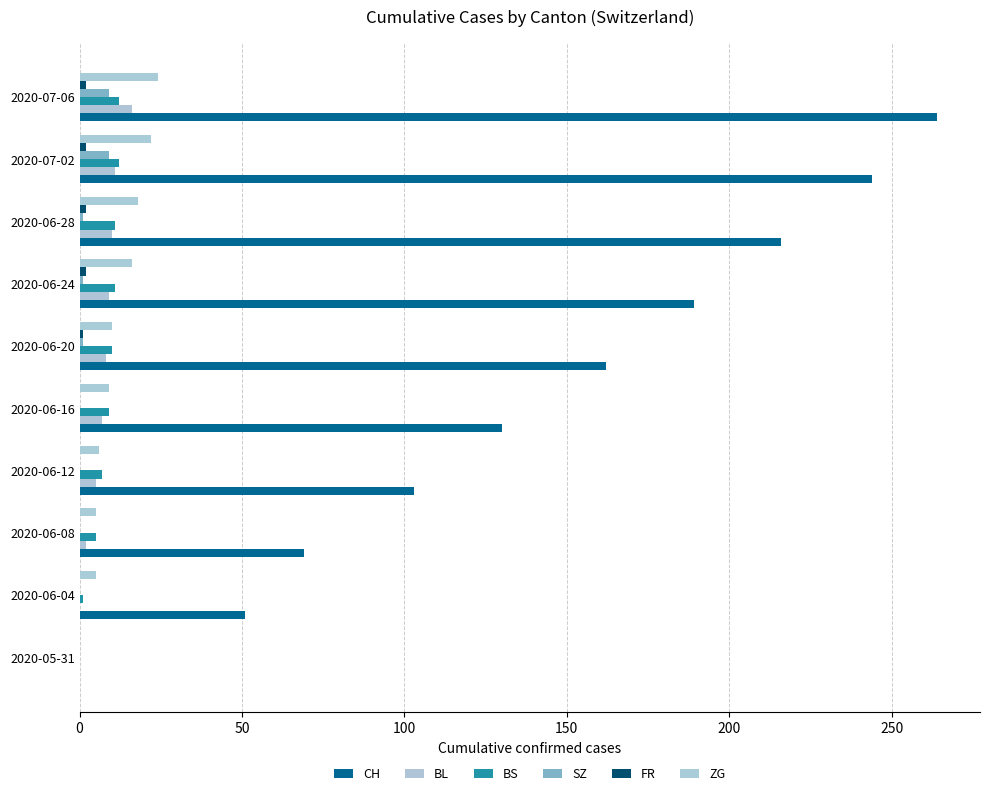

Rank the series by their maximum value, from lowest to highest.

FR, SZ, BS, BL, ZG, CH